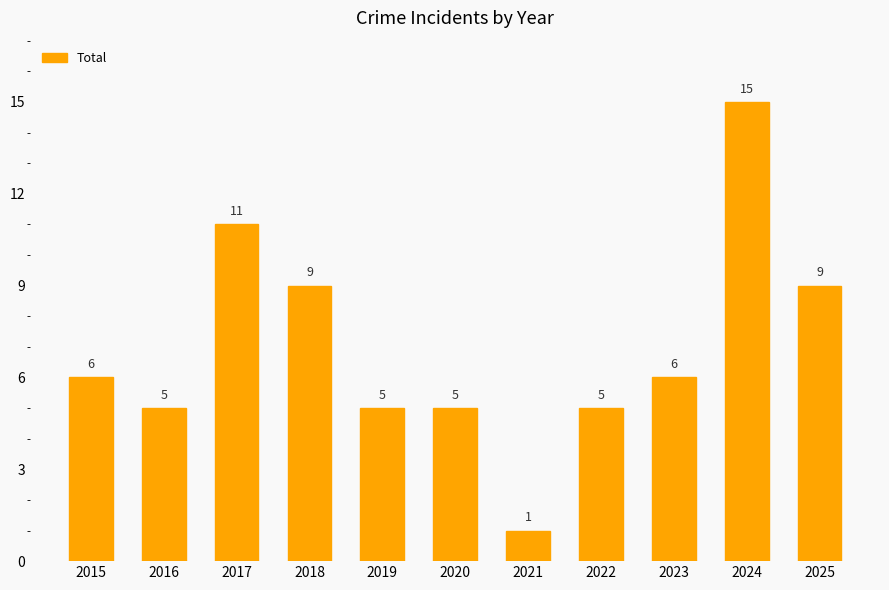

What is the difference between the maximum and minimum values?

14